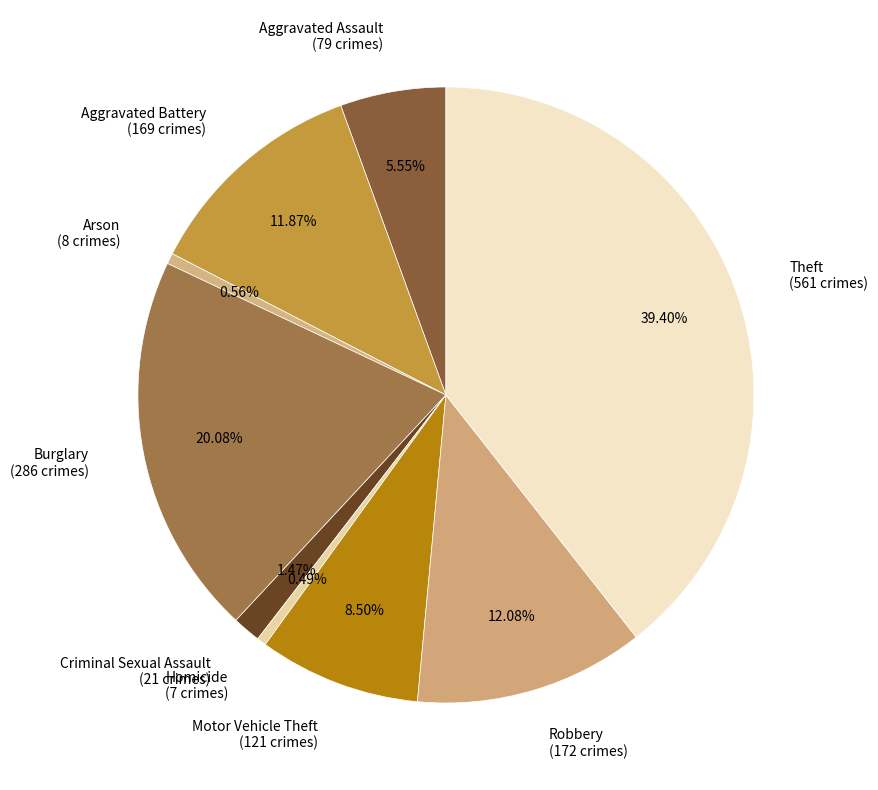

To the nearest percent, what is the combined percentage of Arson and Motor Vehicle Theft?

9%